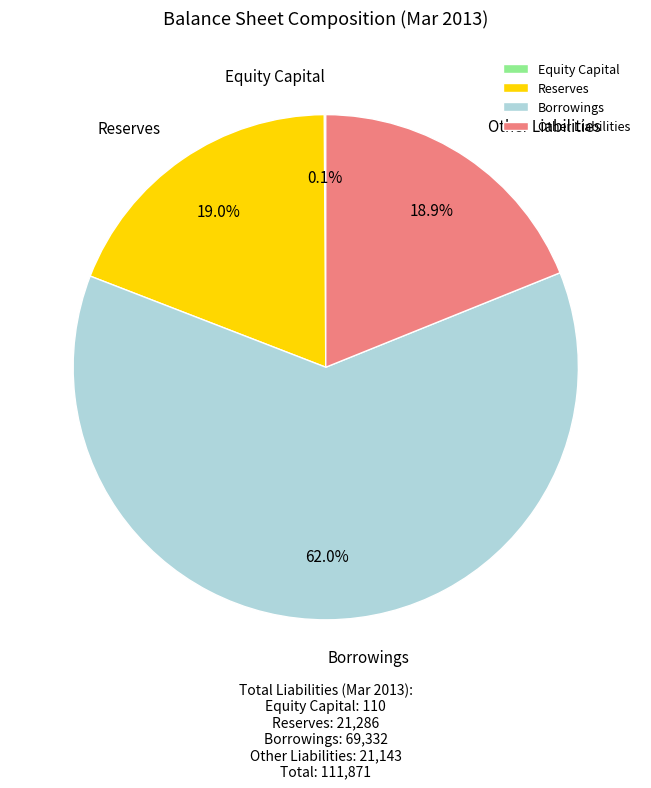

What is the ratio of the value at Other Liabilities to the value at Borrowings?

0.3